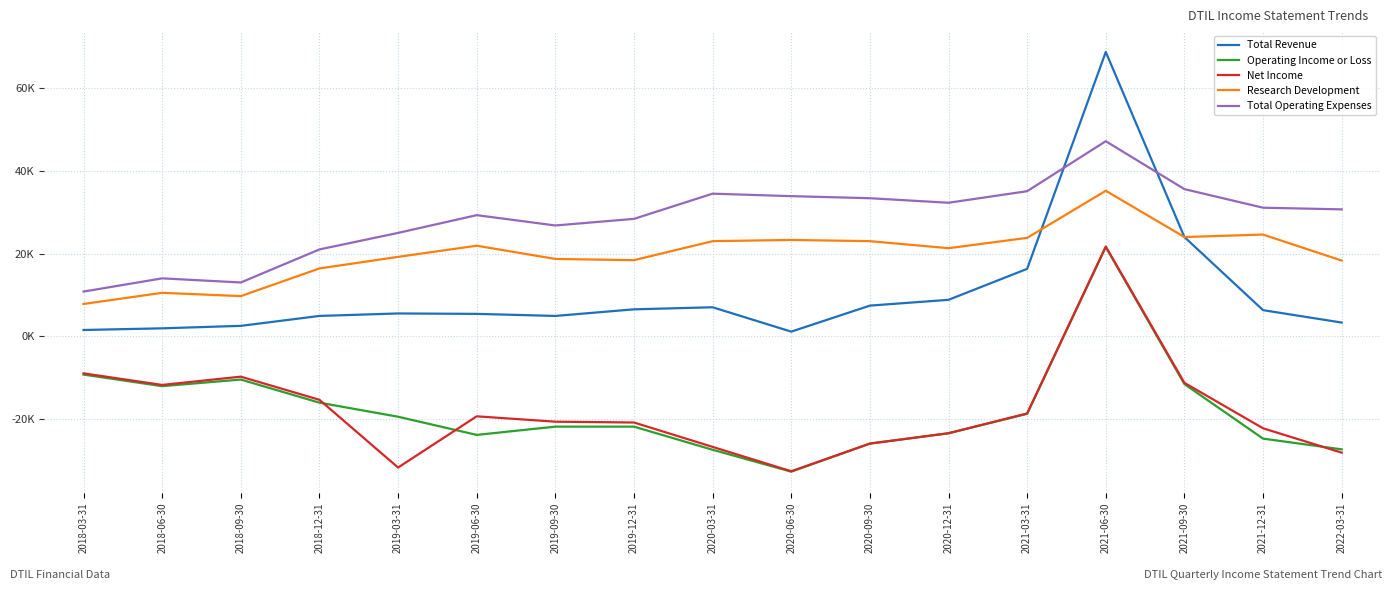

What is the label of the 8th point from the right?

2020-06-30